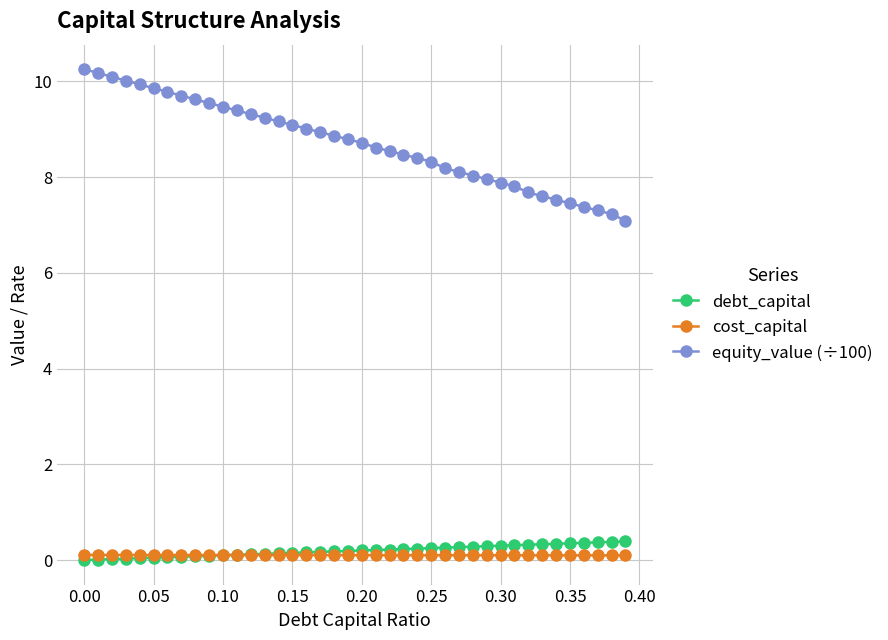

True or false: cost_capital has more than 0 interior local peaks.

True